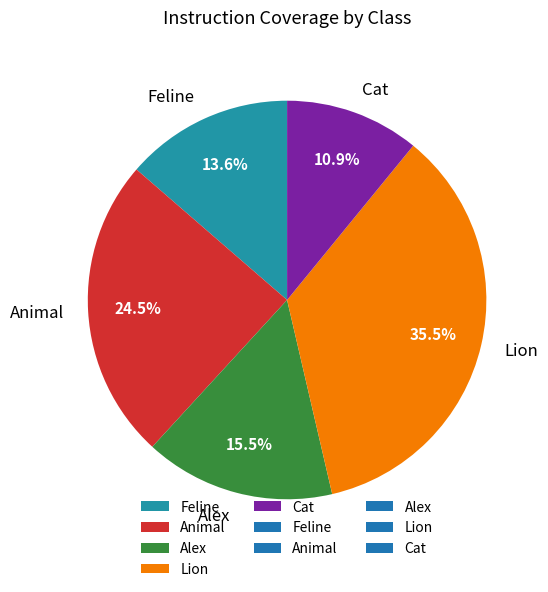

To the nearest percent, what is the combined percentage of Alex and Lion?

51%